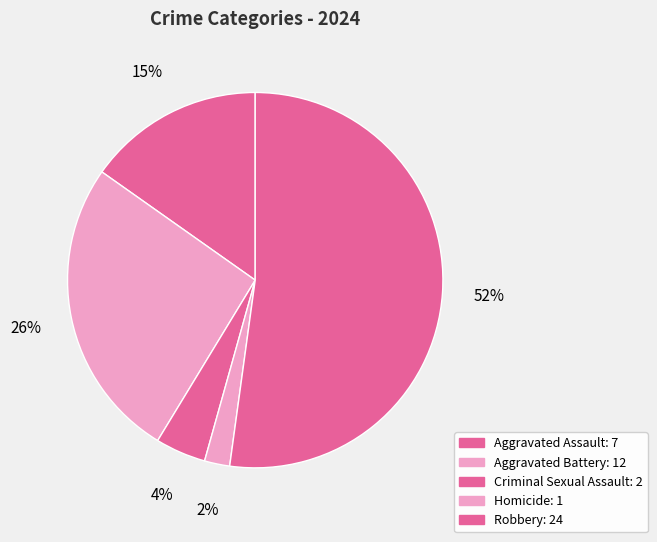

How many segments does this pie chart have?

5